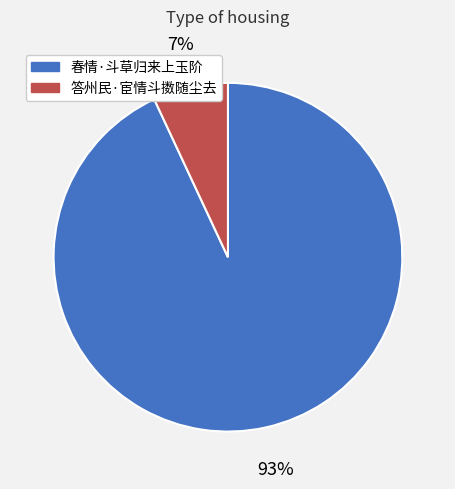

To the nearest percent, what is the combined percentage of 答州民·宦情斗擞随尘去 and 春情·斗草归来上玉阶?

100%